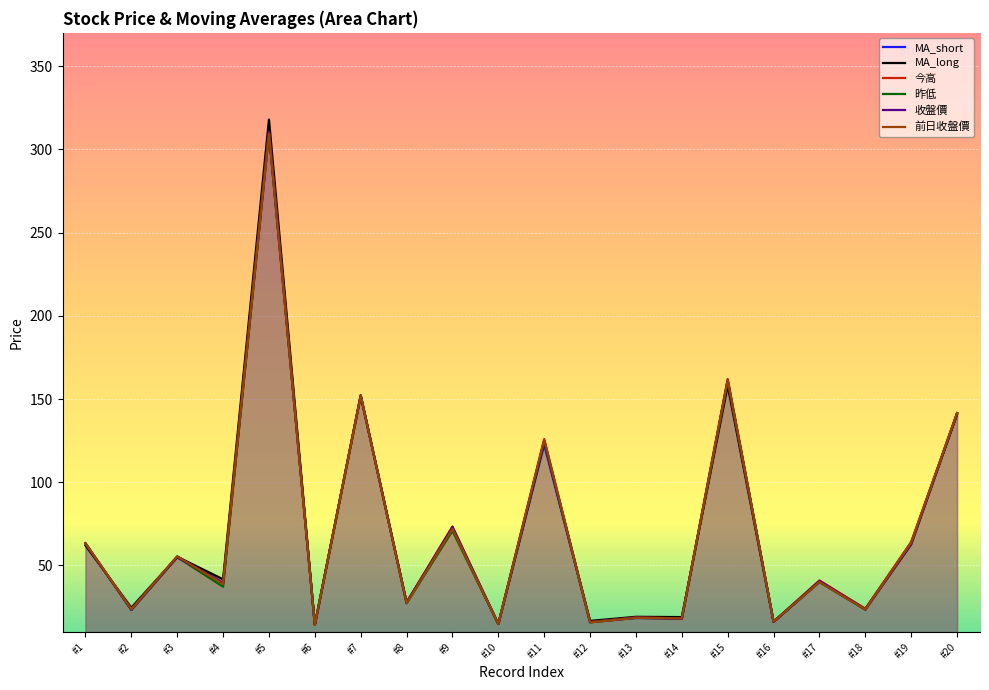

What is the value of the 昨低 point at the 10th from the left?

14.8